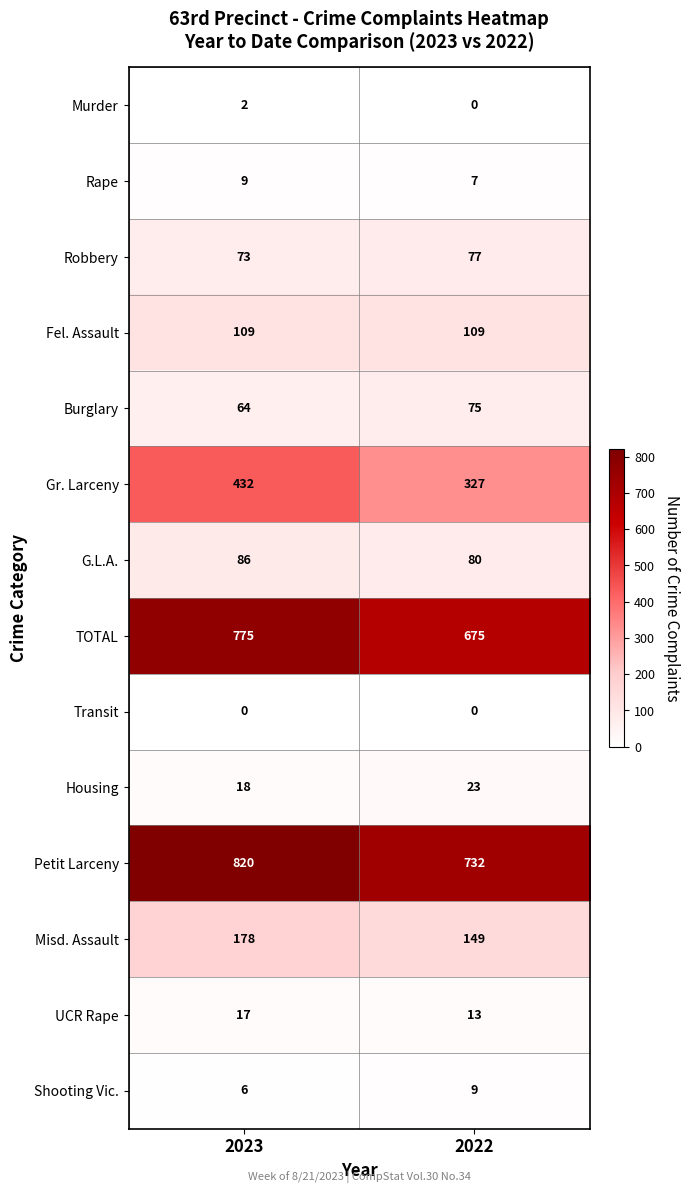

Reading left to right, list all the values displayed in this chart.

Murder: 2023=2	2022=0
Rape: 2023=9	2022=7
Robbery: 2023=73	2022=77
Fel. Assault: 2023=109	2022=109
Burglary: 2023=64	2022=75
Gr. Larceny: 2023=432	2022=327
G.L.A.: 2023=86	2022=80
TOTAL: 2023=775	2022=675
Transit: 2023=0	2022=0
Housing: 2023=18	2022=23
Petit Larceny: 2023=820	2022=732
Misd. Assault: 2023=178	2022=149
UCR Rape: 2023=17	2022=13
Shooting Vic.: 2023=6	2022=9